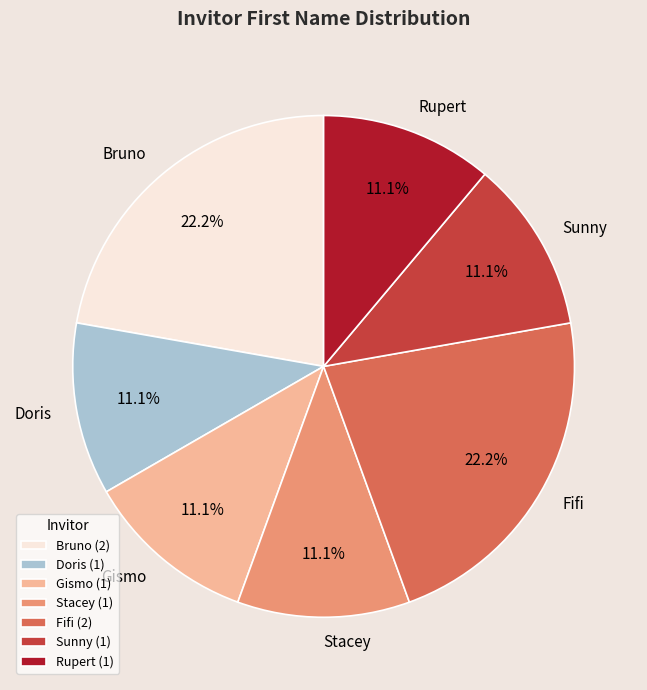

What percentage do Doris and Bruno together represent?

33.3%